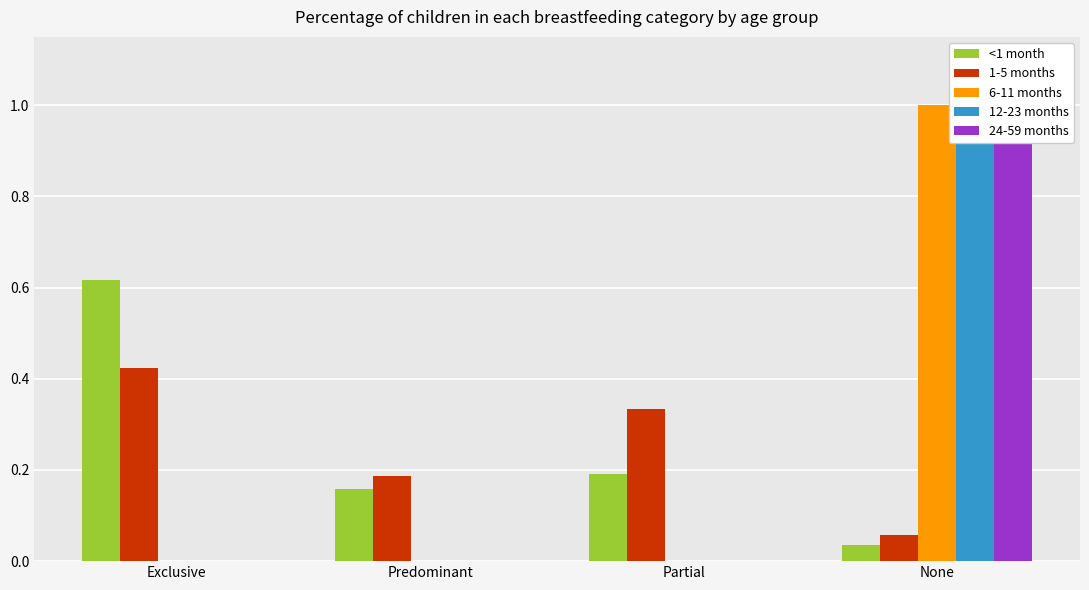

List the labels in order of <1 month value, smallest first.

None, Predominant, Partial, Exclusive